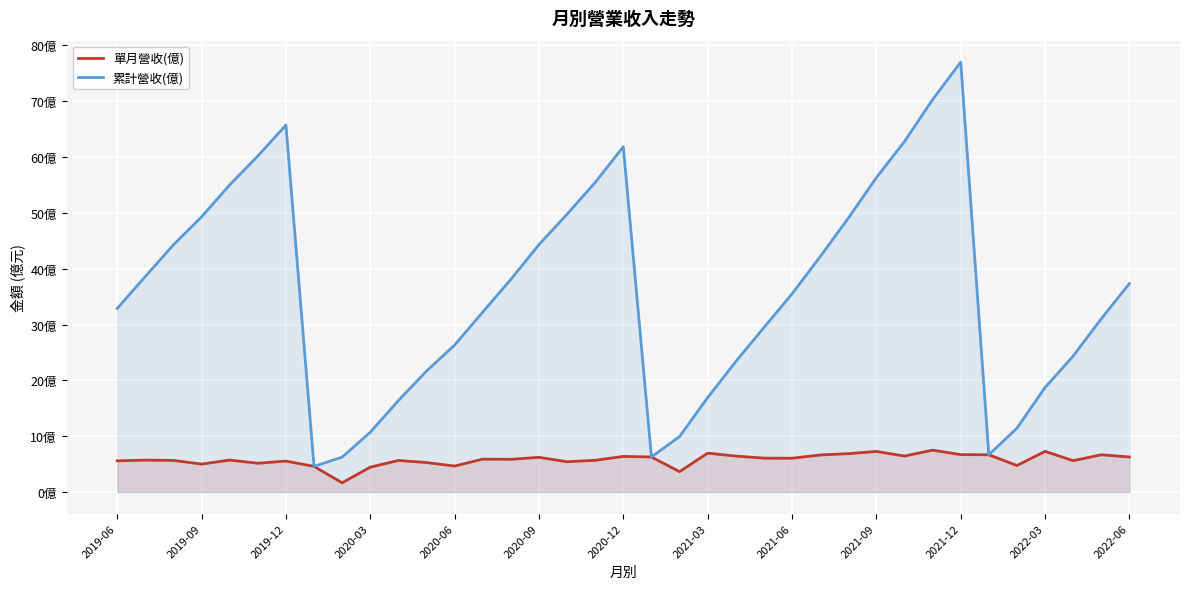

Reading left to right, extract all data points from this chart.

單月營收(億): 5.6	5.7	5.7	5.0	5.7	5.2	5.5	4.6	1.7	4.5	5.7	5.3	4.7	5.9	5.9	6.2	5.4	5.7	6.4	6.3	3.7	7.0	6.5	6.1	6.1	6.6	6.9	7.3	6.5	7.5	6.7	6.7	4.8	7.3	5.6	6.7	6.3
累計營收(億): 32.9	38.6	44.3	49.3	55.0	60.2	65.7	4.6	6.3	10.7	16.4	21.7	26.3	32.2	38.1	44.3	49.8	55.5	61.9	6.3	9.9	16.9	23.4	29.4	35.5	42.1	49.0	56.3	62.8	70.3	77.0	6.7	11.4	18.7	24.4	31.0	37.3